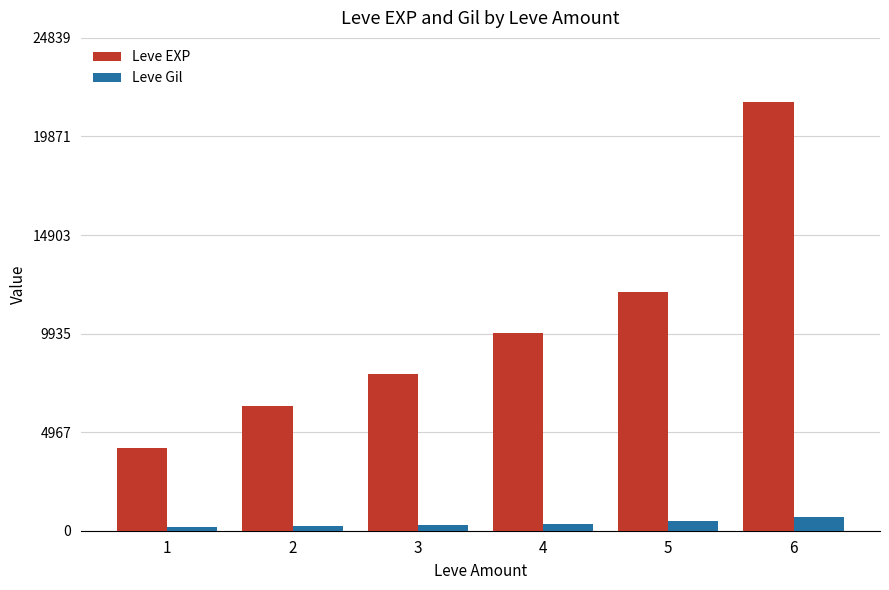

Is the value of Leve Gil at 6 greater than the value of Leve EXP at 5?

No